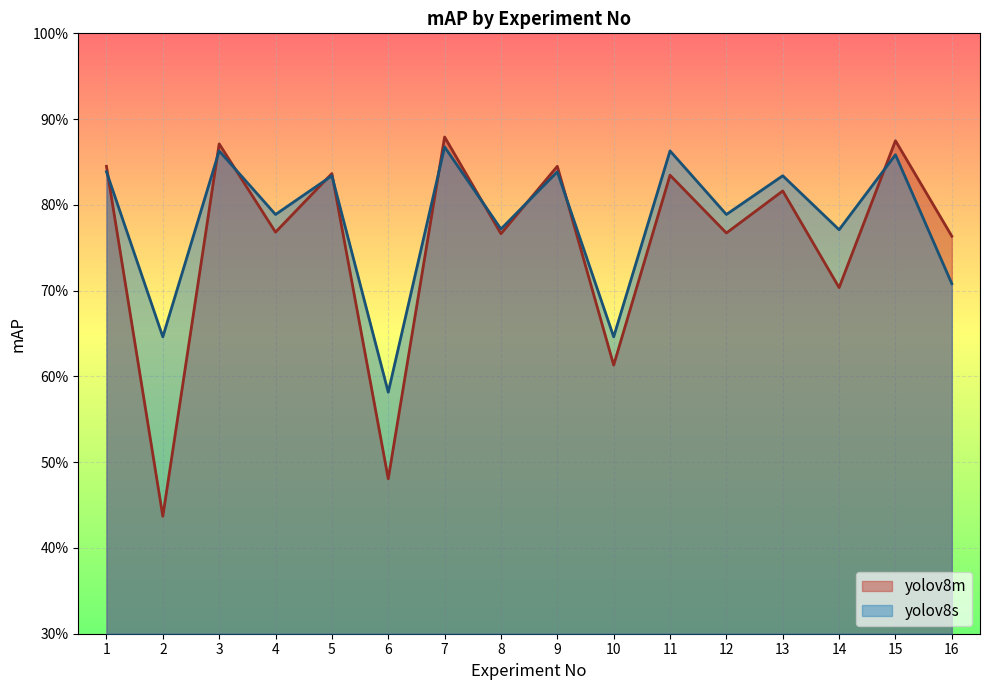

Which series has the largest total across all categories?

yolov8s